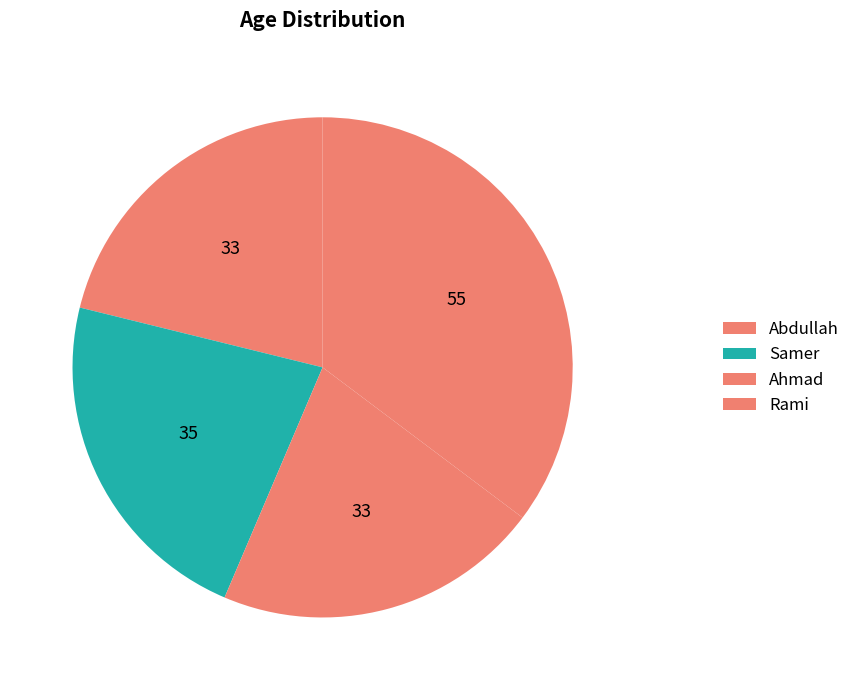

How many slices are in this pie chart?

4